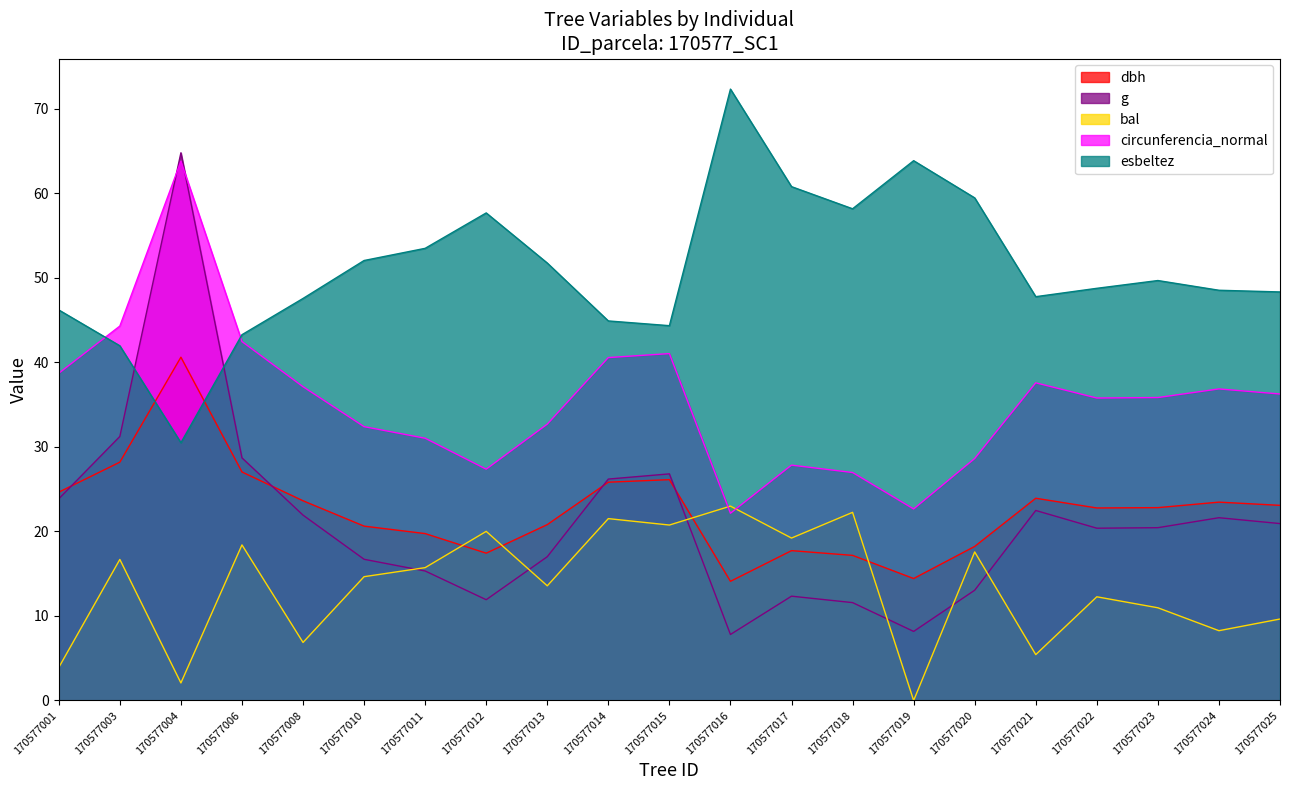

Reading right to left, what are all the values shown in this chart?

dbh: 23.1	23.5	22.8	22.8	23.9	18.2	14.4	17.2	17.7	14.1	26.1	25.8	20.8	17.4	19.8	20.6	23.6	27.0	40.6	28.2	24.6
g: 20.9	21.6	20.4	20.4	22.5	13.0	8.2	11.6	12.3	7.8	26.8	26.2	17.0	11.9	15.3	16.7	21.9	28.7	64.8	31.2	23.9
bal: 9.6	8.3	11.0	12.3	5.4	17.6	0.0	22.3	19.2	23.0	20.8	21.5	13.6	20.0	15.7	14.7	6.9	18.4	2.1	16.7	3.9
circunferencia_normal: 36.3	36.9	35.8	35.8	37.6	28.6	22.7	27.0	27.9	22.2	41.0	40.6	32.7	27.4	31.0	32.4	37.1	42.5	63.8	44.3	38.7
esbeltez: 48.3	48.5	49.7	48.8	47.8	59.5	63.9	58.2	60.8	72.3	44.4	44.9	51.8	57.7	53.5	52.1	47.6	43.3	30.5	42.0	46.2